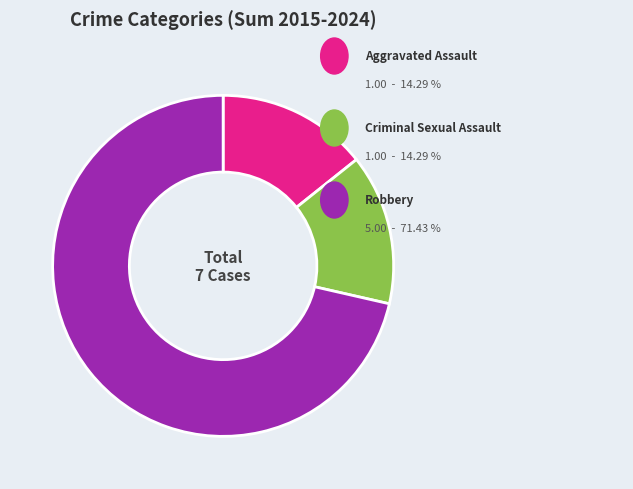

Does any single category account for the majority?

Yes